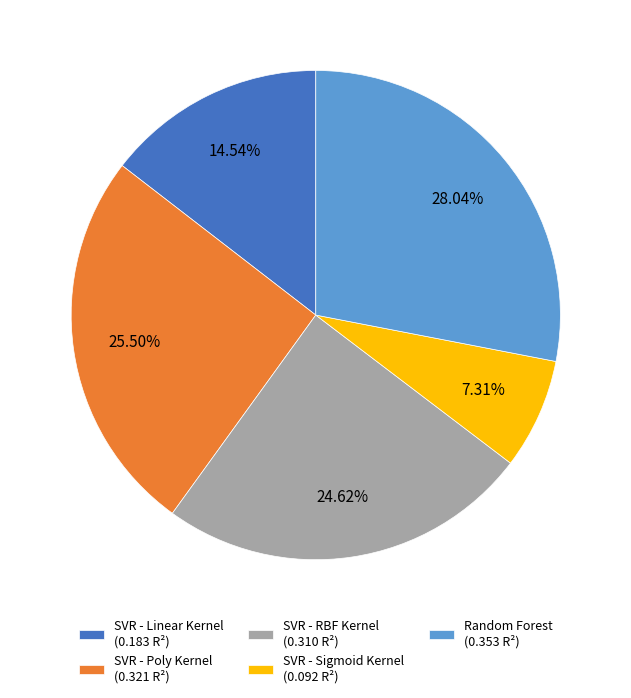

To the nearest percent, what portion does SVR - Linear Kernel represent?

15%